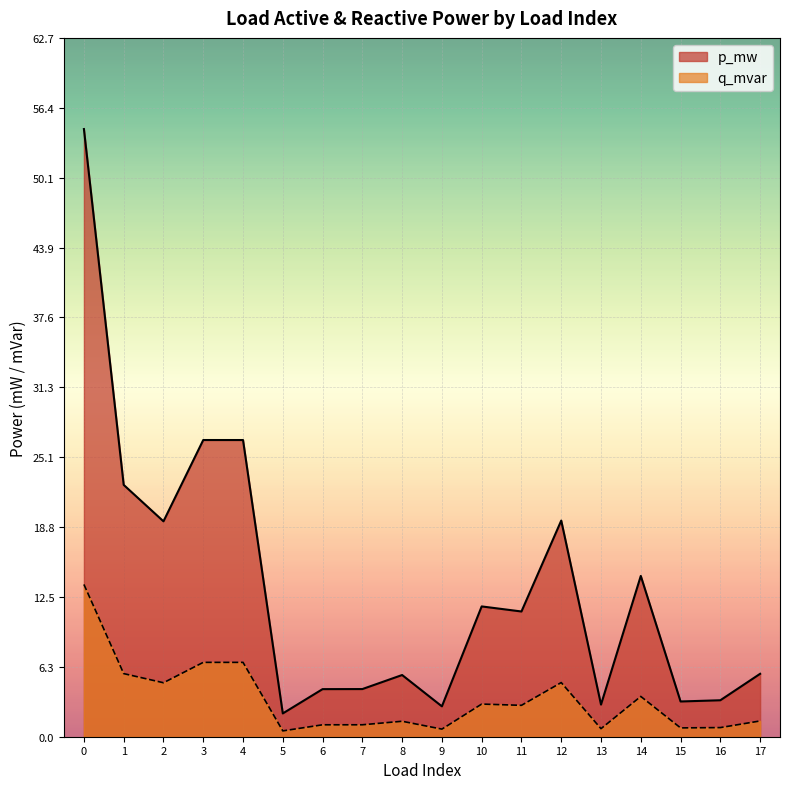

True or false: p_mw has more than 1 interior local peaks.

True